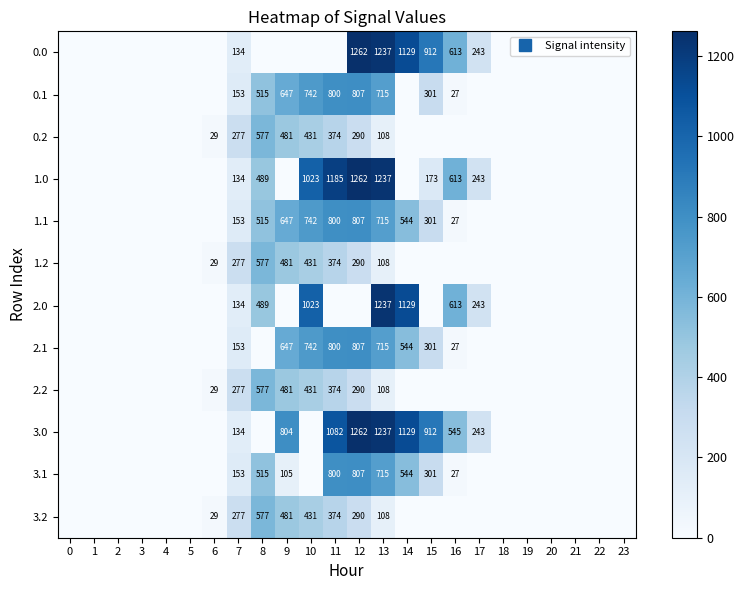

How many categories are shown in the chart?

24